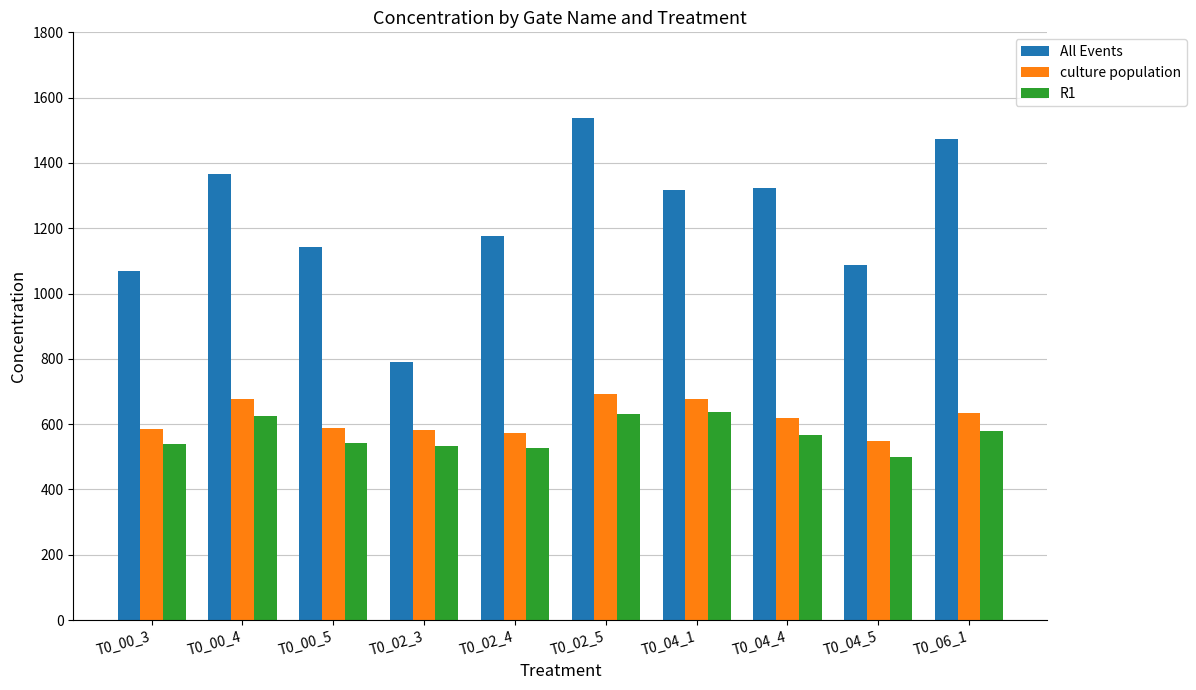

Which series changed the most between T0_00_3 and T0_04_1?

All Events